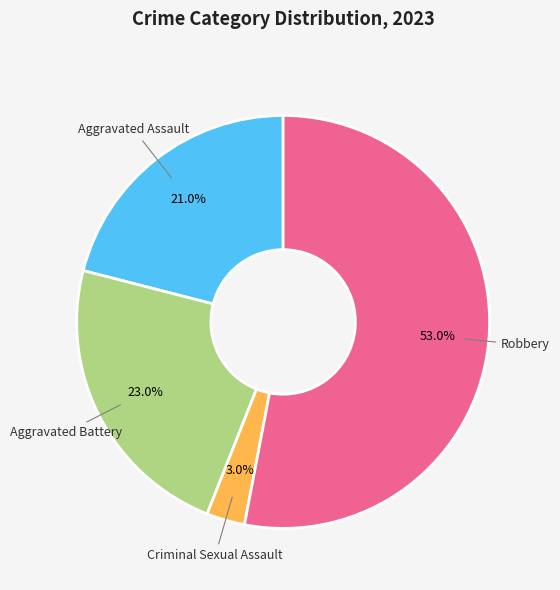

How many segments does this pie chart have?

4